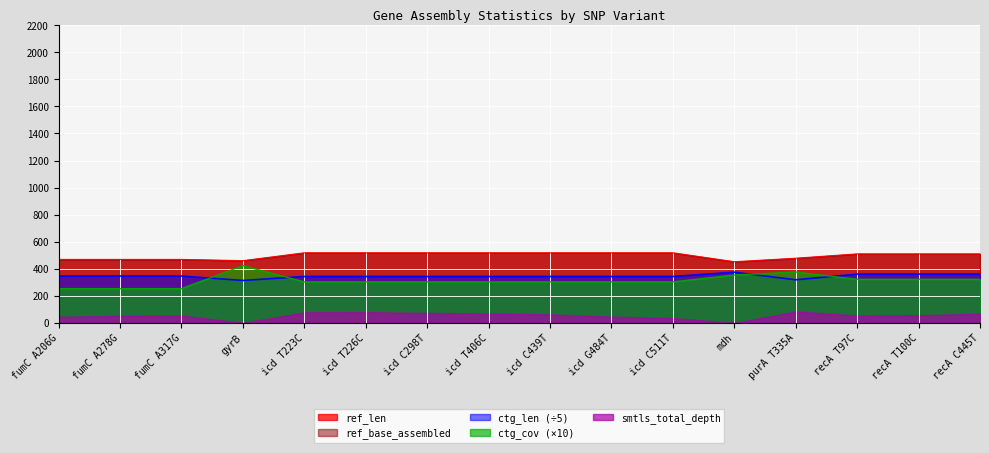

Which series has the widest spread of values?

ctg_cov